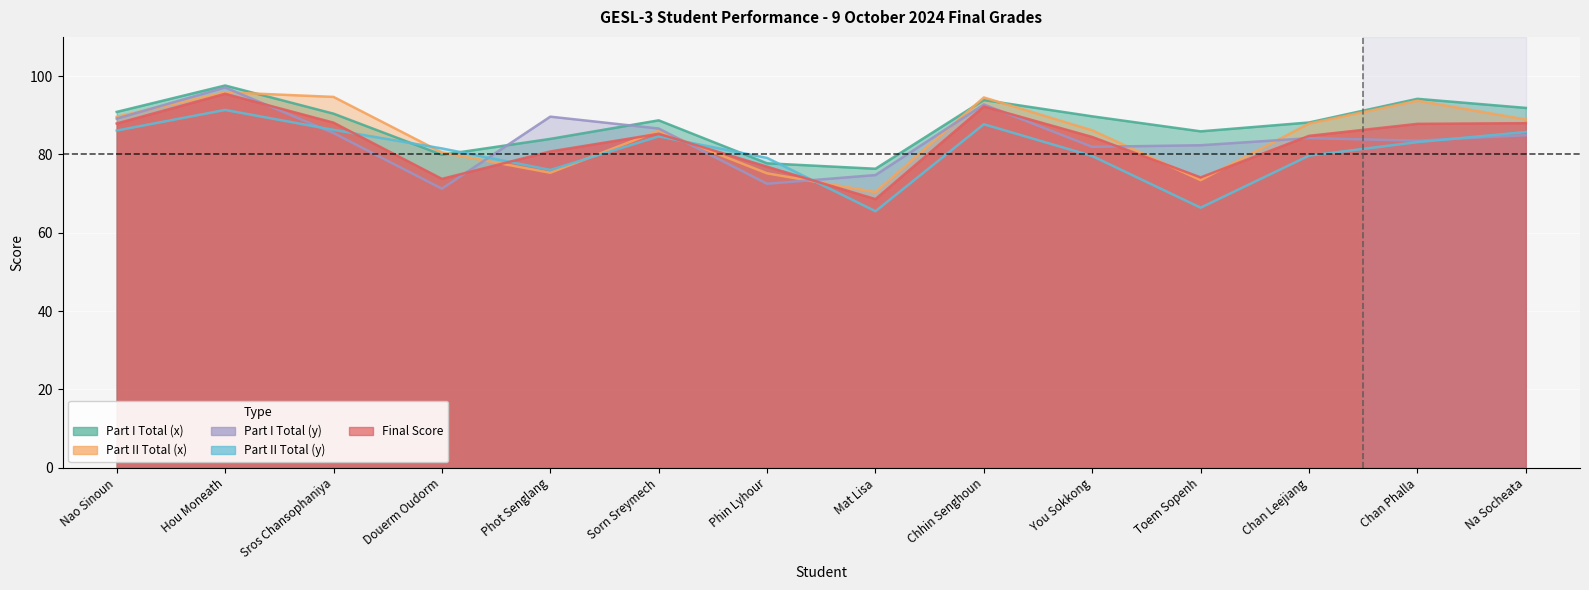

True or false: Part I Total (x) and Final Score intersect in this chart.

False